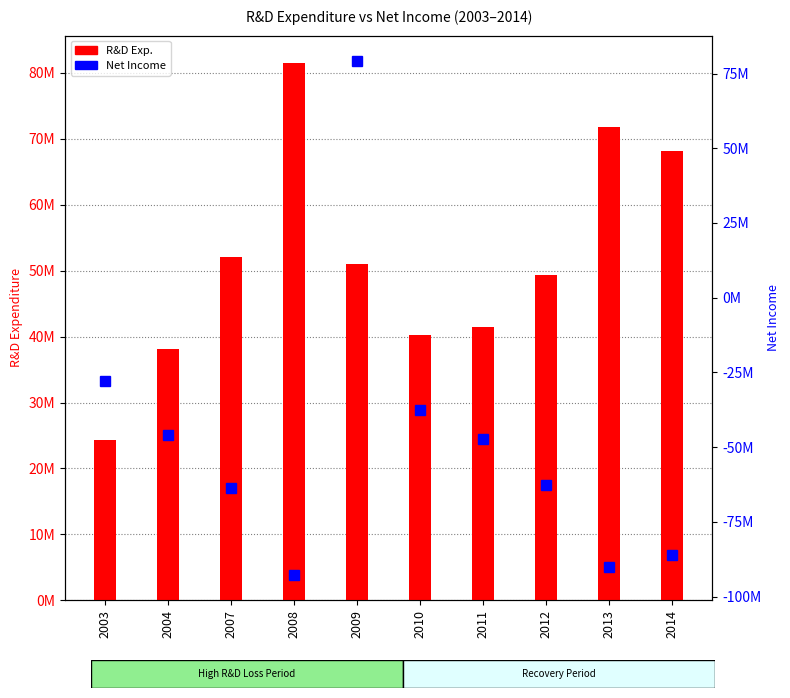

At which category is the sum across all series the highest?

2009